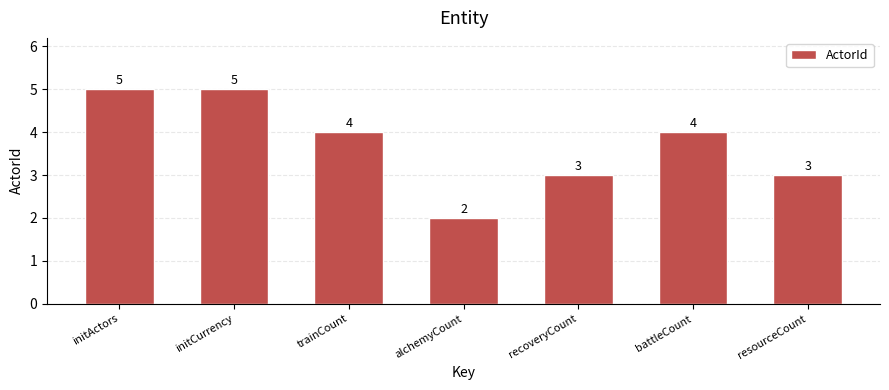

How many values are between 3 and 5?

6